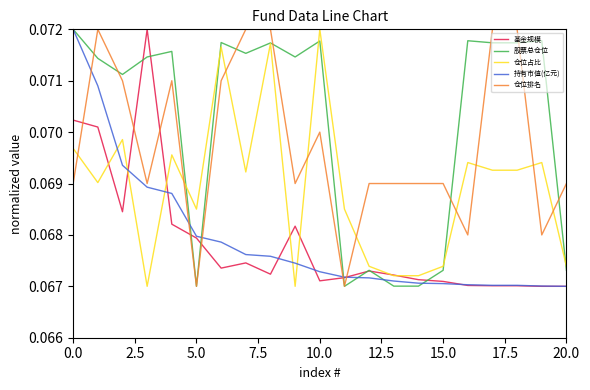

Which series ends up on top after the final intersection of 持有市值(亿元) and 仓位占比?

仓位占比